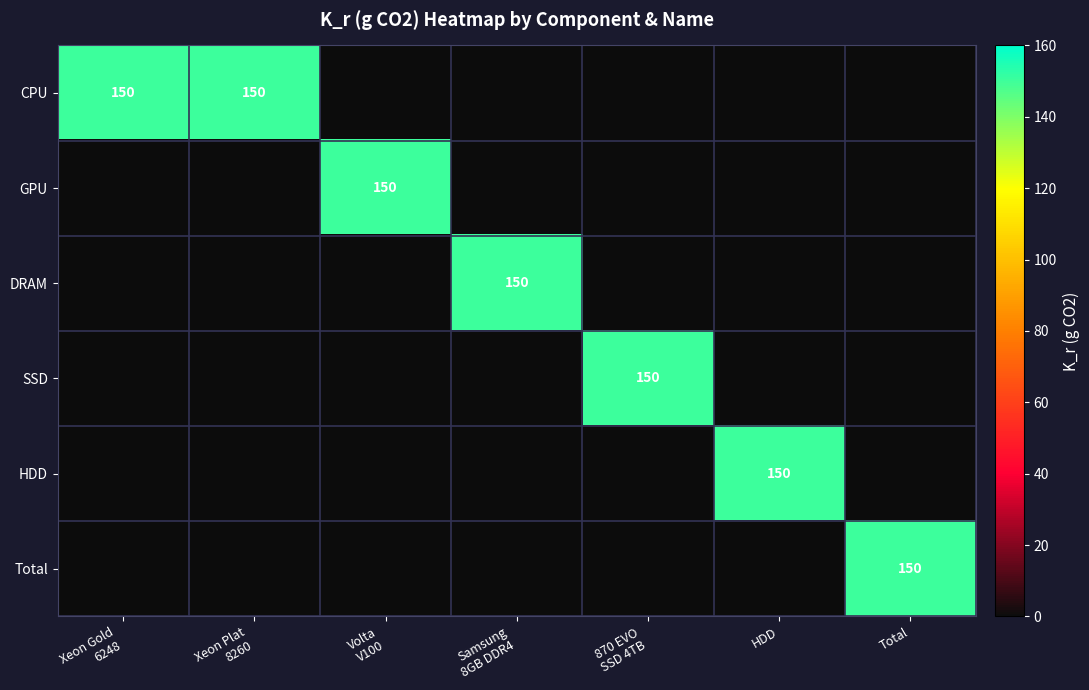

At which category does the chart reach its minimum across all series?

Volta
V100